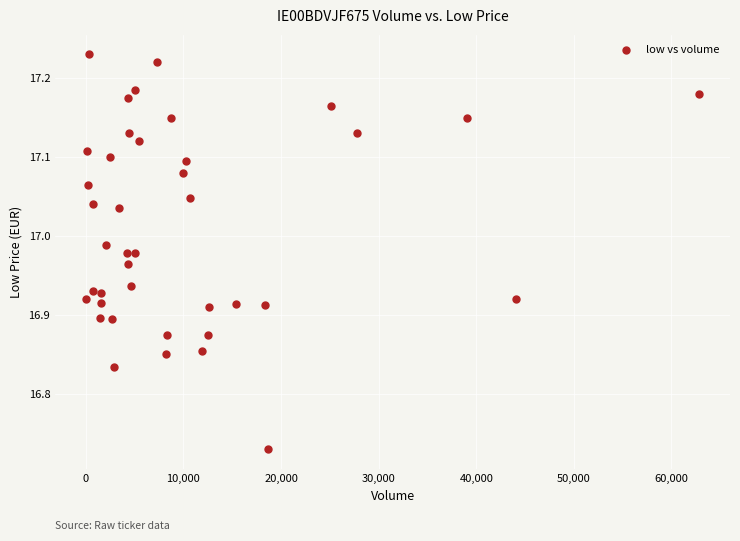

What is the range of X values (max minus min)?

62851.0